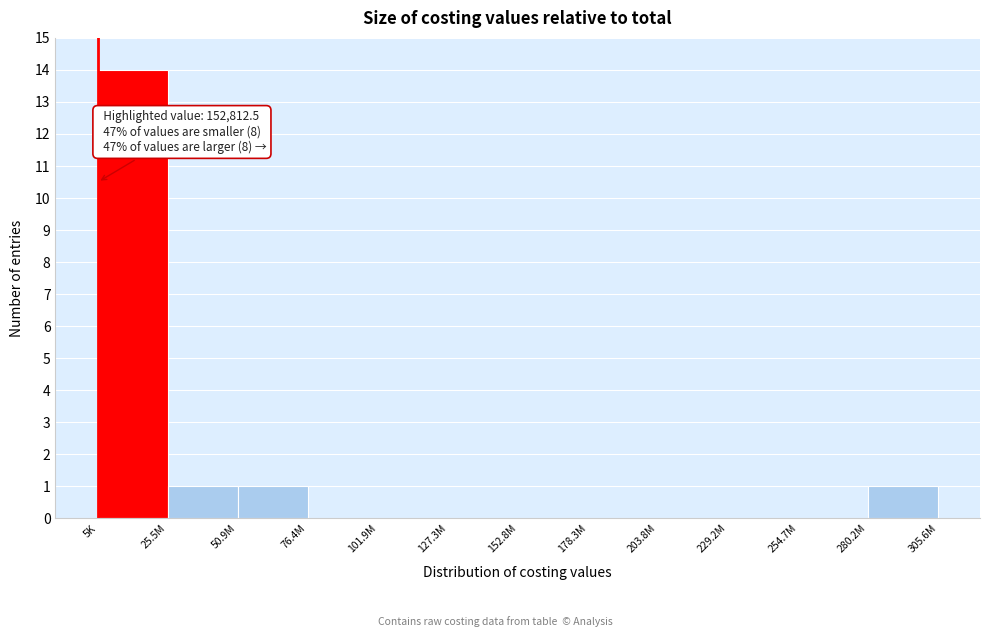

What is the sum of all values?

17